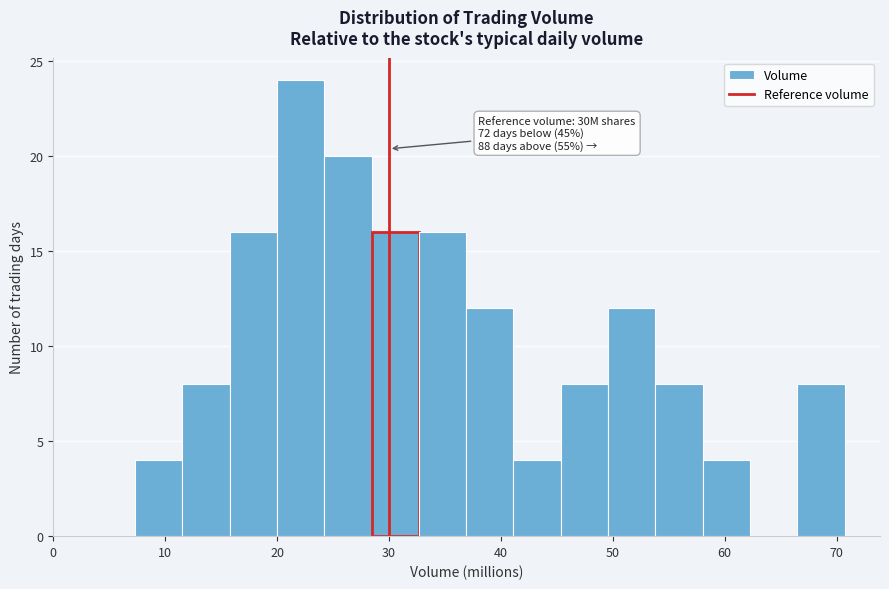

Over which range of the x-axis is the bar tallest?

20 to 24